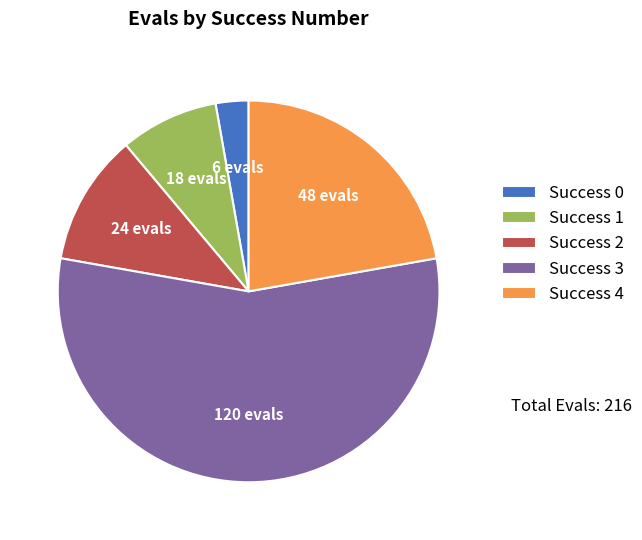

Is it true that Success 1 is 8% of the pie?

True